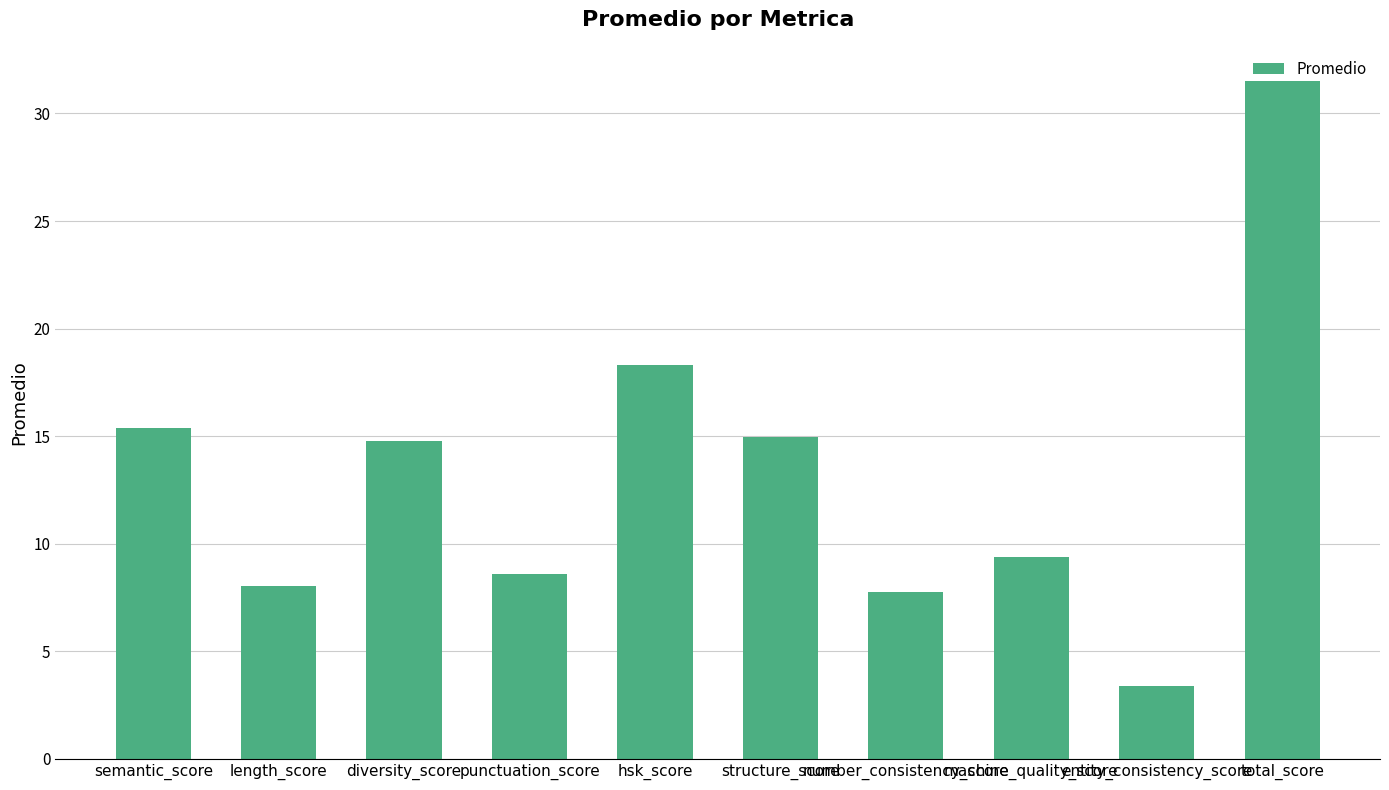

Read the value at hsk_score.

18.3